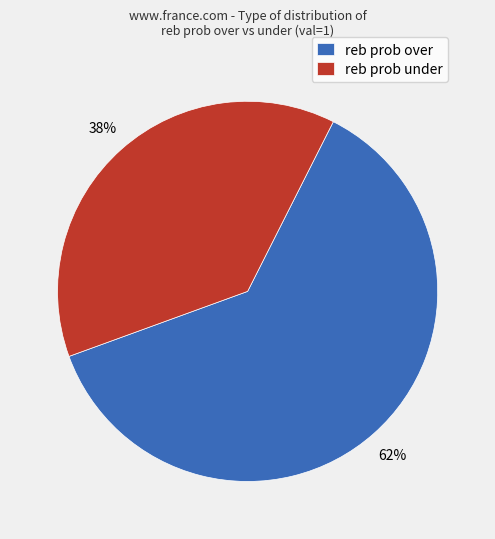

Which slice is the largest?

reb prob over